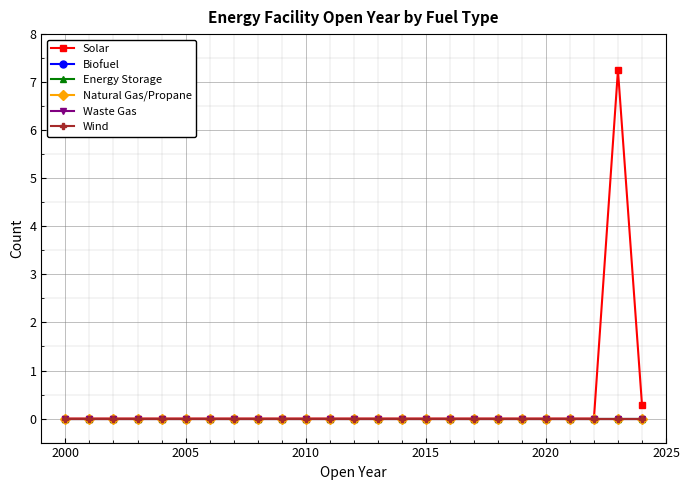

Is this an area chart (filled region under the line)?

No